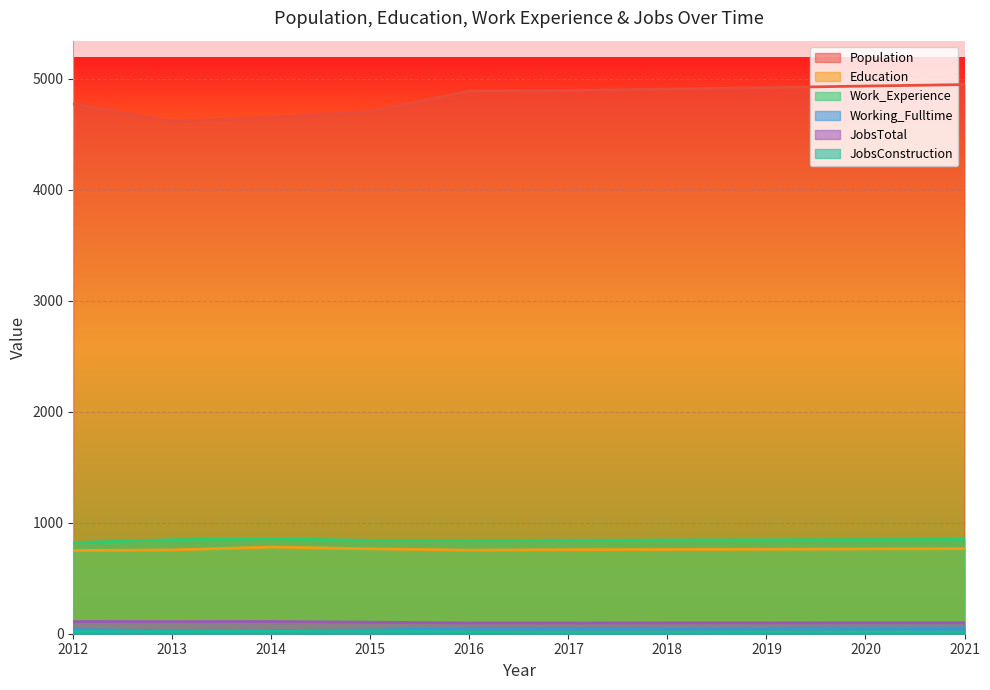

Which series has the widest spread of values?

Population